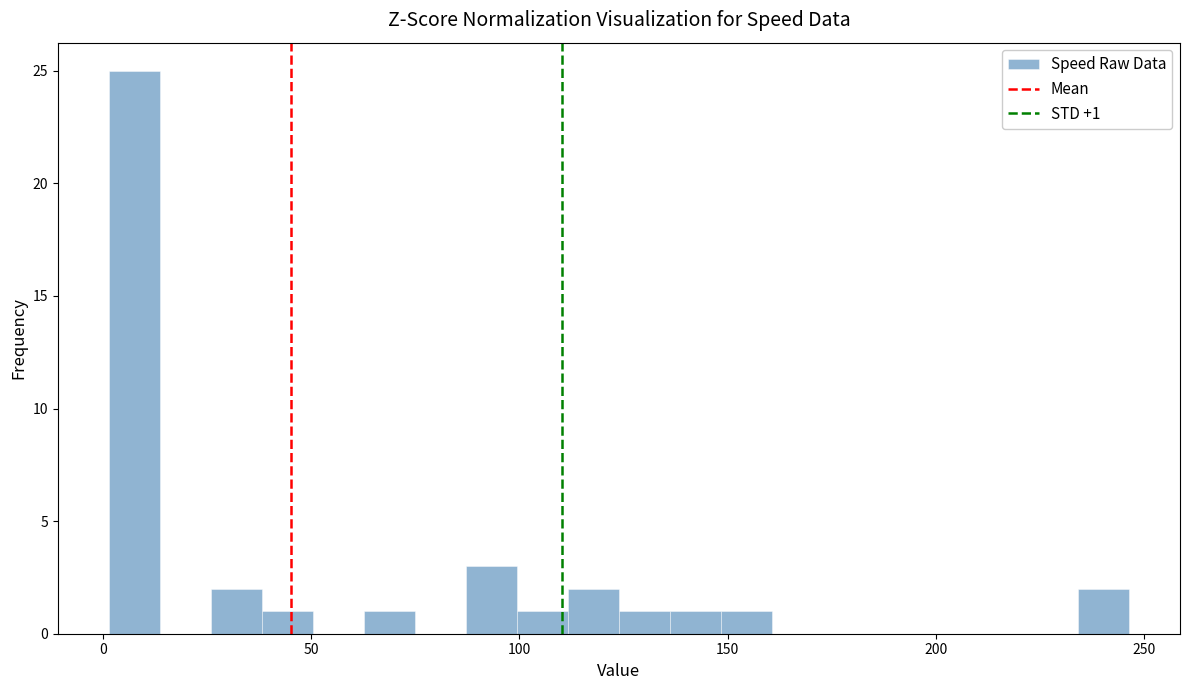

Read against the x-axis, roughly where is the centre of the tallest bar?

10